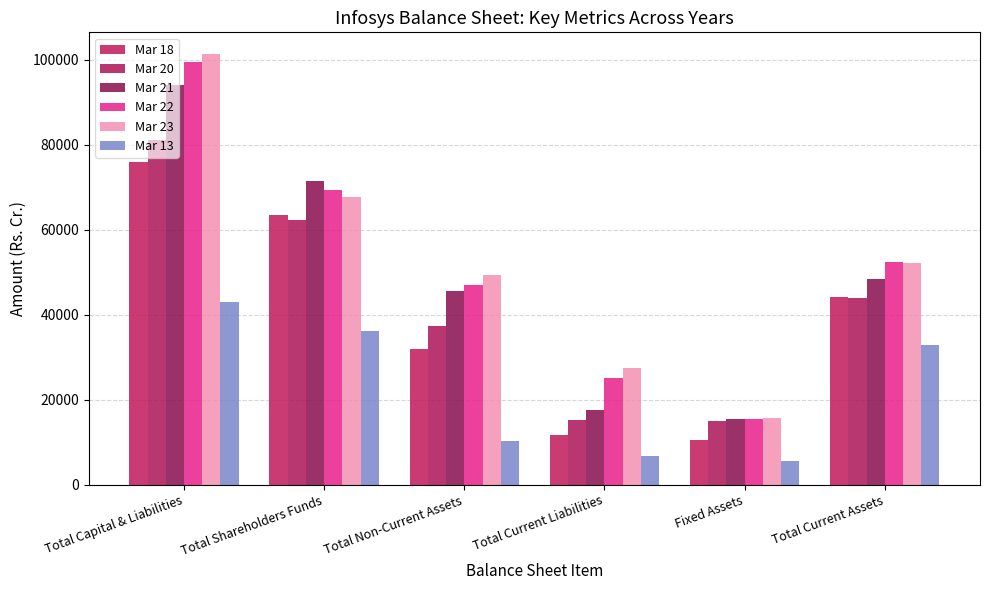

What is the value of the Mar 18 bar at the 5th from the left?

10599